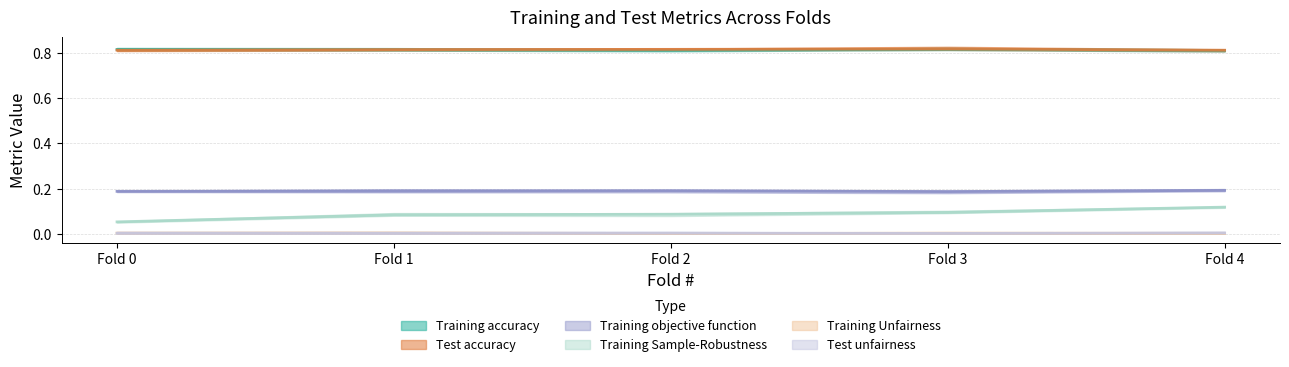

At which label is Training objective function closest to 0?

Fold 3